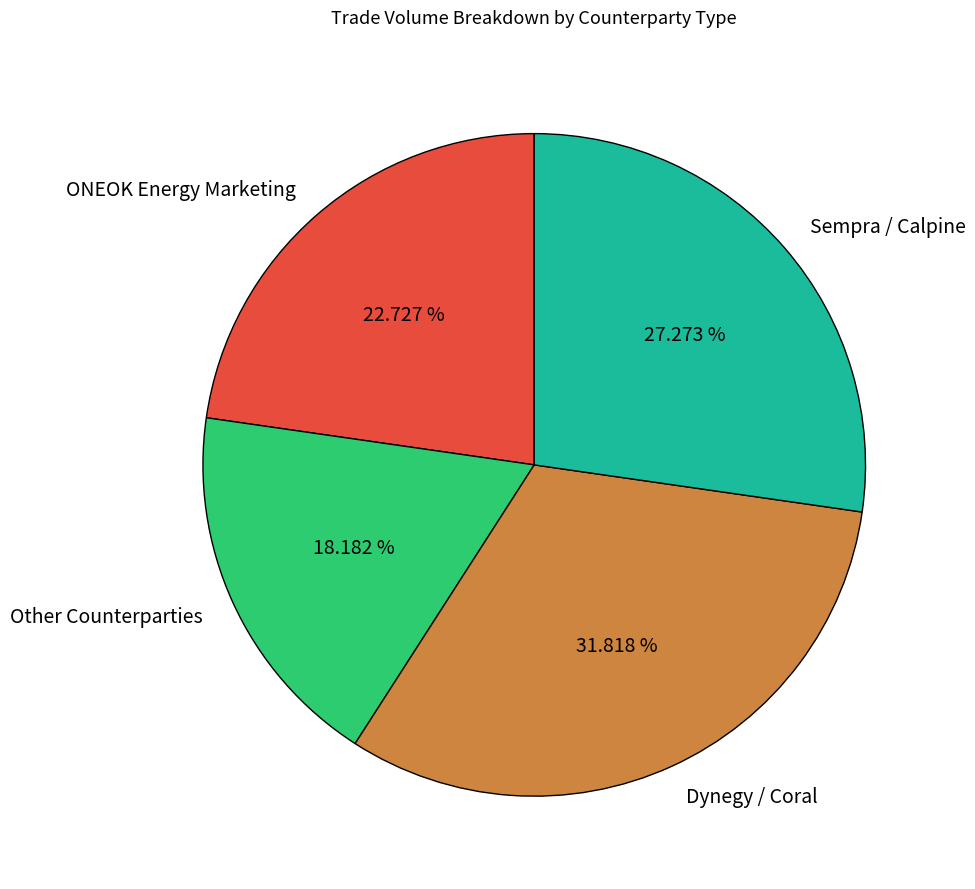

Combined, do Sempra / Calpine and Dynegy / Coral account for over 50%?

Yes